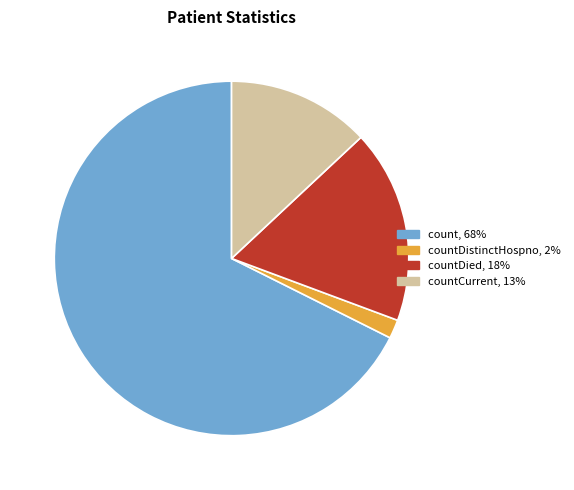

Is there any slice that represents more than half of the pie?

Yes